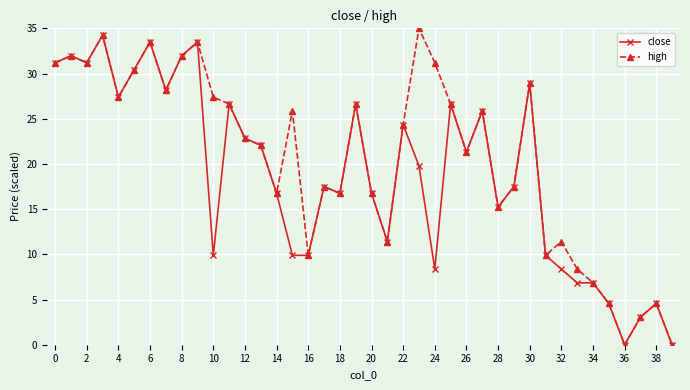

Which series has the largest total across all categories?

high